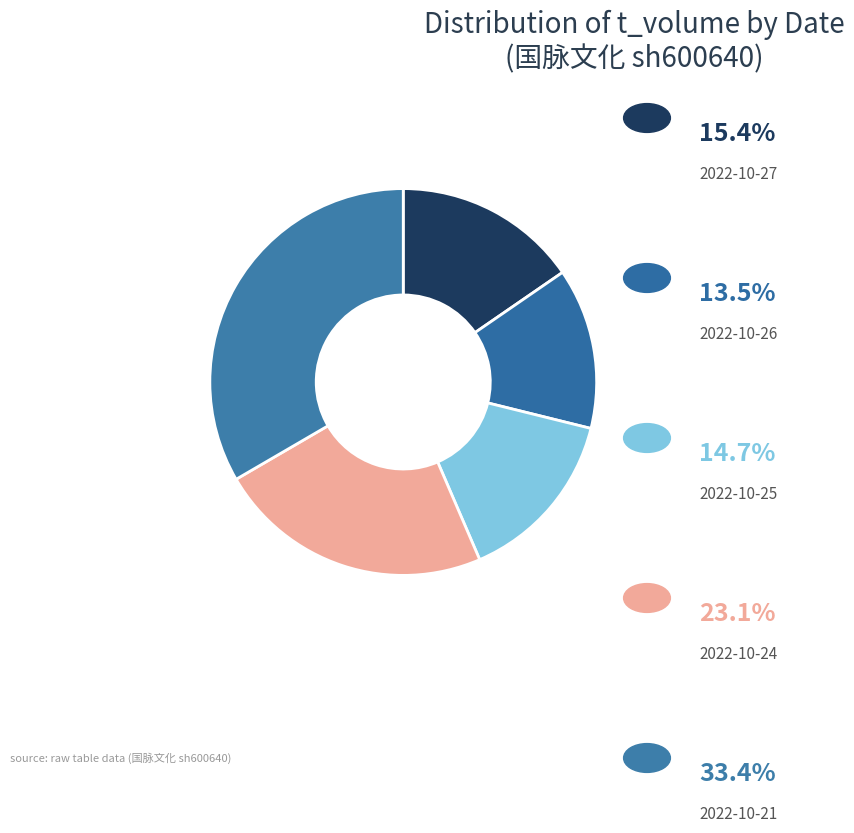

How many slices are in this pie chart?

5